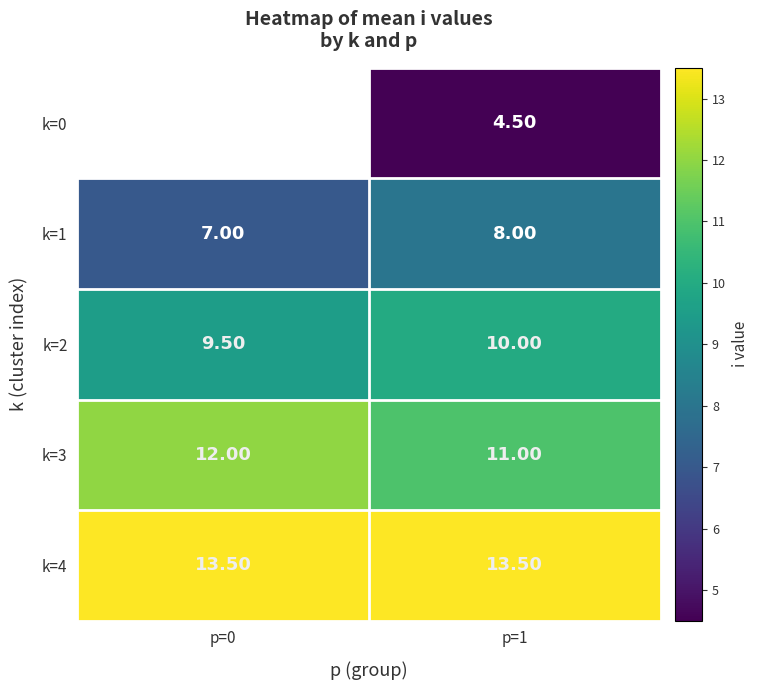

Which category has the highest value in the k=3 series?

p=0